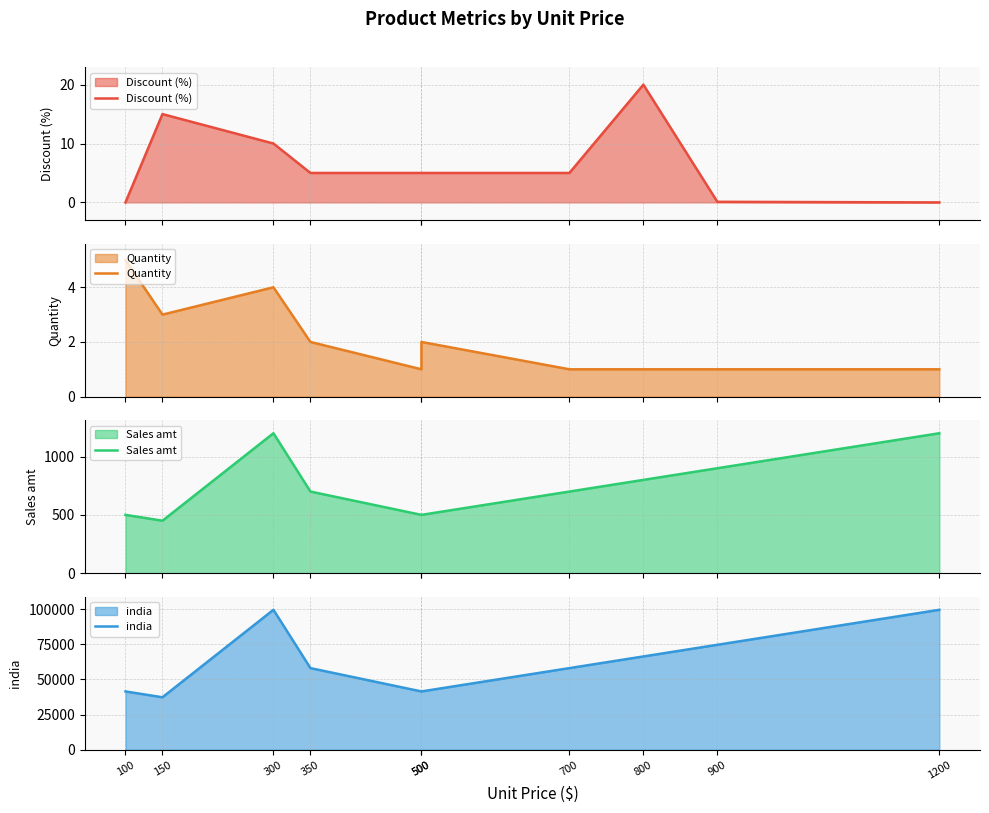

At which category is the sum across all series the highest?

300